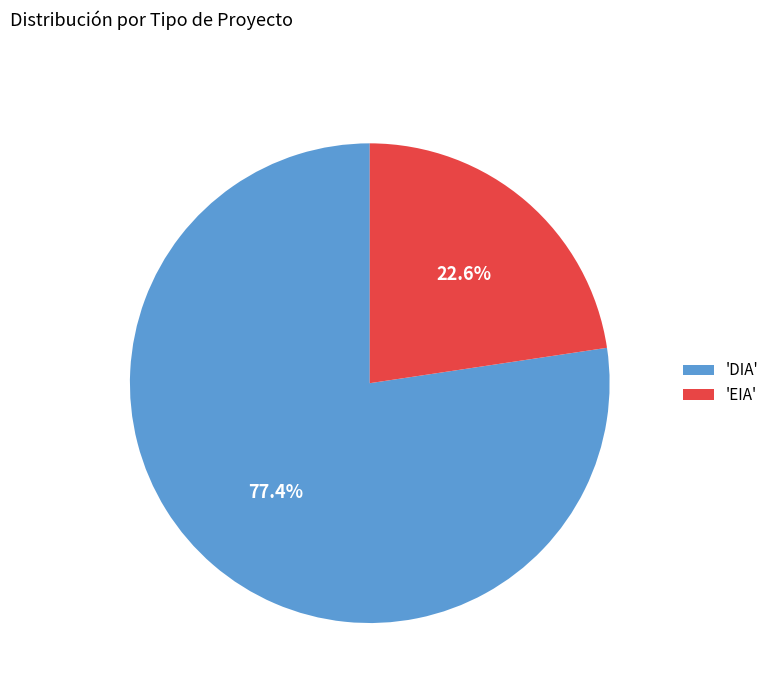

Count the number of slices in the pie.

2